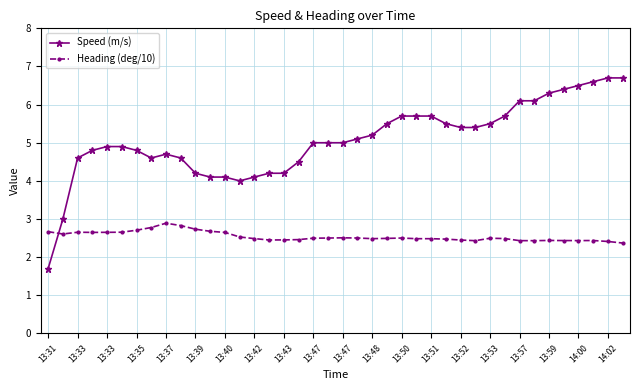

What is the maximum value shown in the chart?

6.7